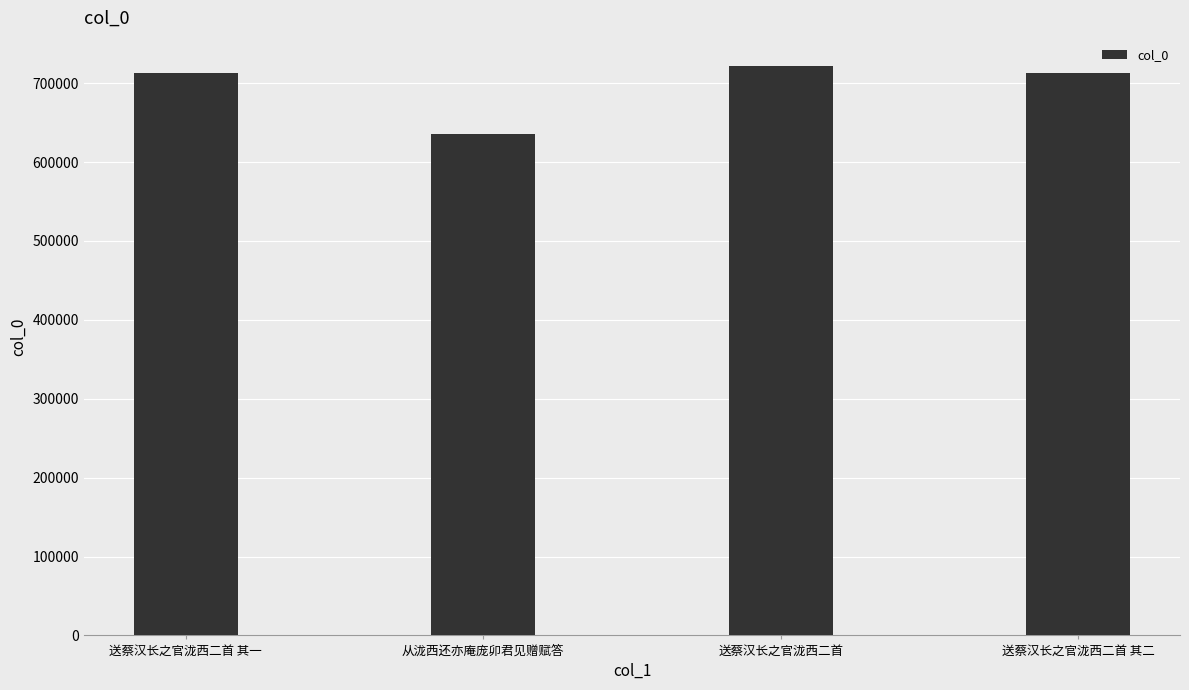

Is it true that the value at 从泷西还亦庵庞卯君见赠赋答 is 177394?

False